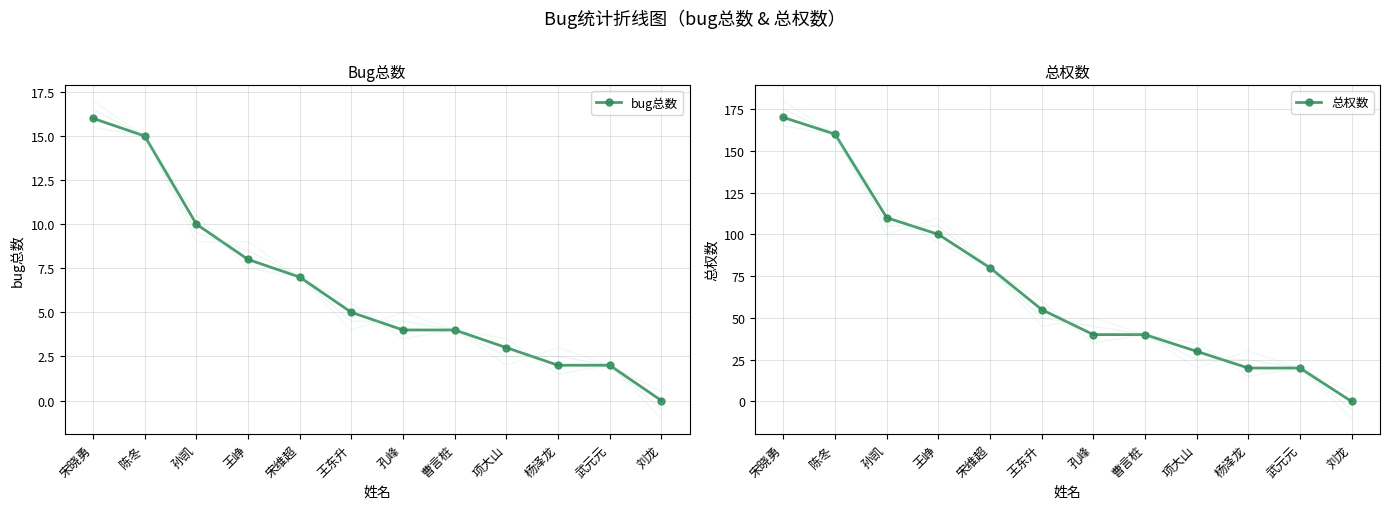

Reading left to right, list all the values displayed in this chart.

bug总数: 16	15	10	8	7	5	4	4	3	2	2	0
总权数: 170	160	110	100	80	55	40	40	30	20	20	0